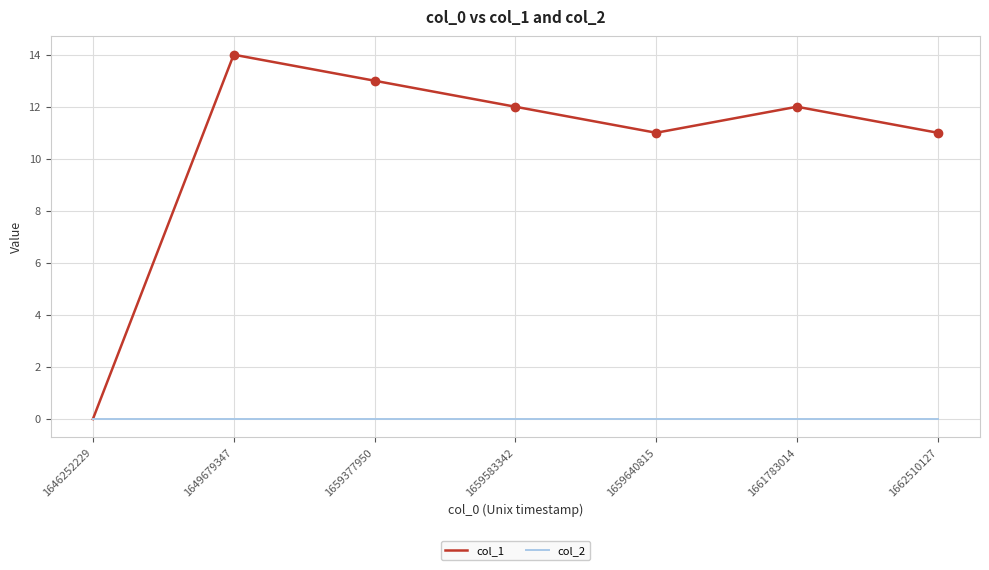

The col_1 series shows 23 at 1649679347. True or false?

False